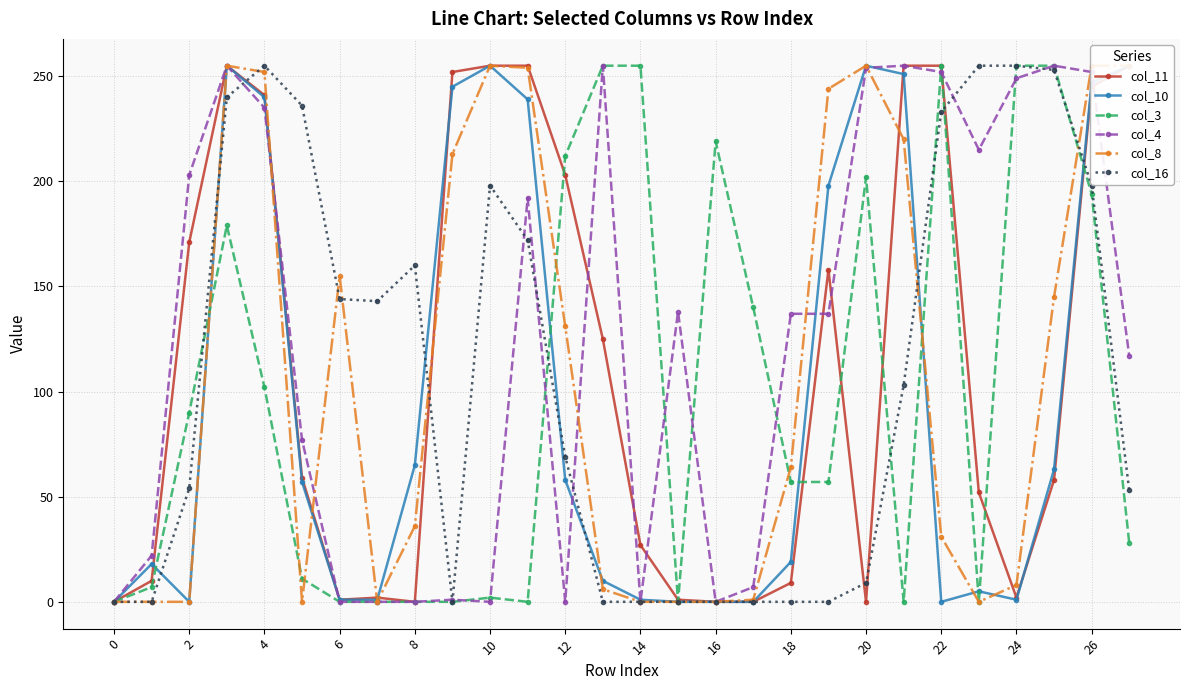

Between 26 and 0, which is larger?

26